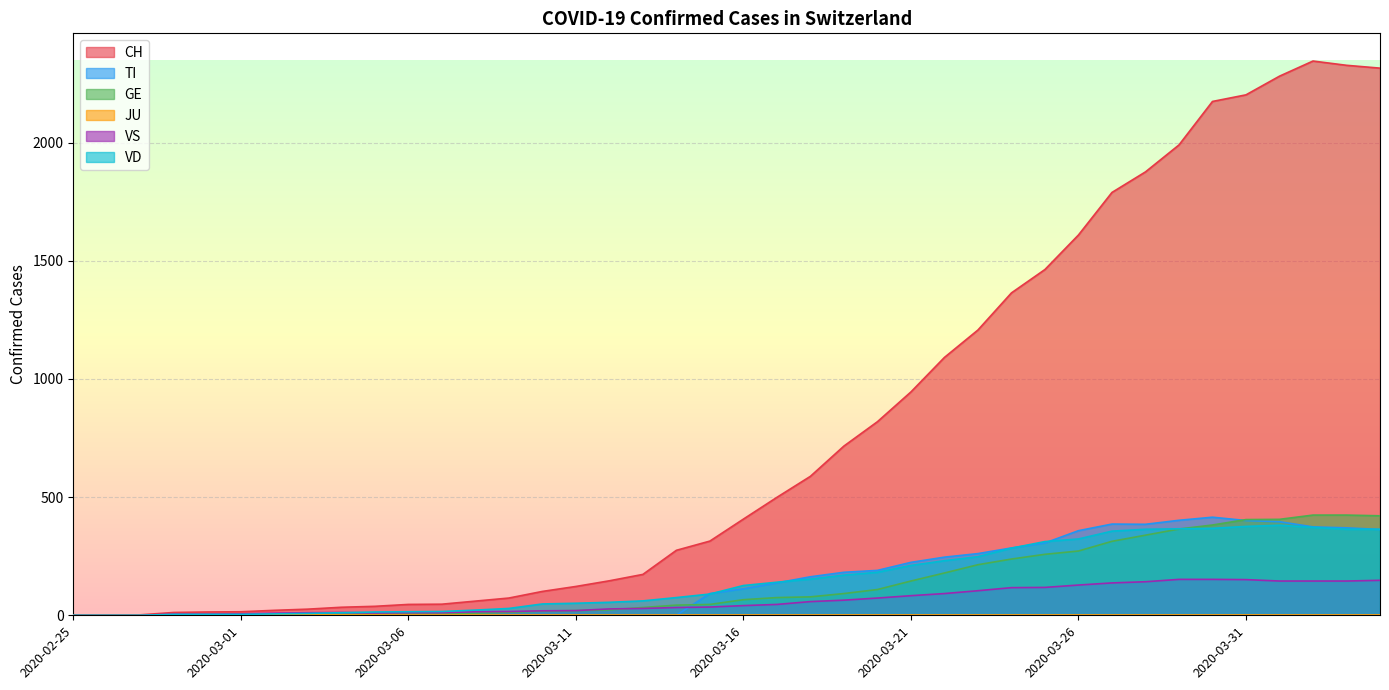

Which series has the largest range (max minus min)?

CH